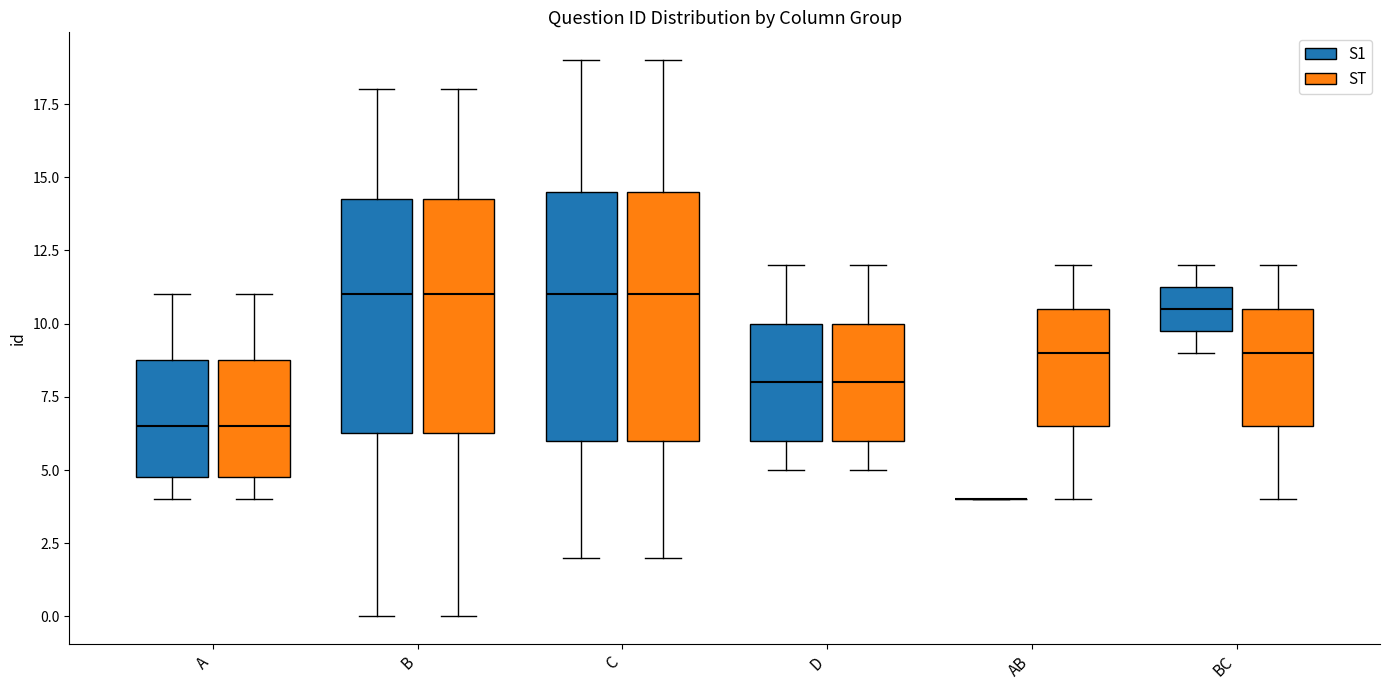

Reading left to right, transcribe this box plot: for each box, give where its median line is, the range the box spans, and where its two whiskers end, as read against the y-axis. The values are not printed on the chart, so give them approximately, as read against the axis.

A (S1): median 6.5, box 5.0 to 9.0, whiskers 4.0 to 11.0
A (ST): median 6.5, box 5.0 to 9.0, whiskers 4.0 to 11.0
B (S1): median 11.0, box 6.5 to 14.5, whiskers 0.0 to 18.0
B (ST): median 11.0, box 6.5 to 14.5, whiskers 0.0 to 18.0
C (S1): median 11.0, box 6.0 to 14.5, whiskers 2.0 to 19.0
C (ST): median 11.0, box 6.0 to 14.5, whiskers 2.0 to 19.0
D (S1): median 8.0, box 6.0 to 10.0, whiskers 5.0 to 12.0
D (ST): median 8.0, box 6.0 to 10.0, whiskers 5.0 to 12.0
AB (S1): box collapsed to a line at 4.0, whiskers 4.0 to 4.0
AB (ST): median 9.0, box 6.5 to 10.5, whiskers 4.0 to 12.0
BC (S1): median 10.5, box 10.0 to 11.5, whiskers 9.0 to 12.0
BC (ST): median 9.0, box 6.5 to 10.5, whiskers 4.0 to 12.0